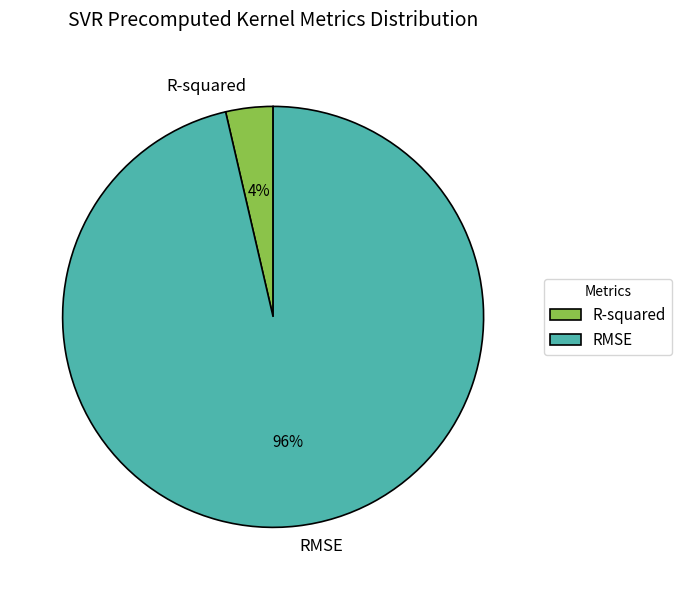

The RMSE slice represents 84% of the pie. True or false?

False